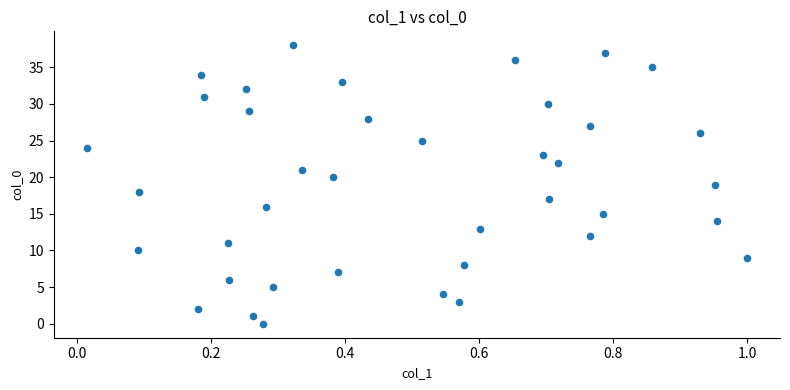

What is the range of Y values (max minus min)?

38